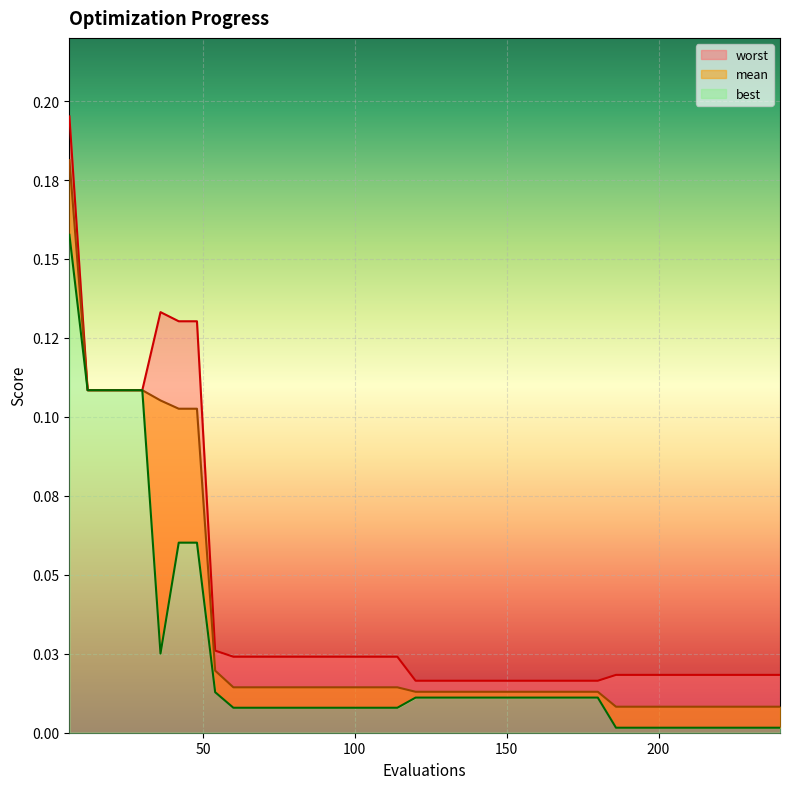

What are all the series names shown in the legend?

mean, best, worst